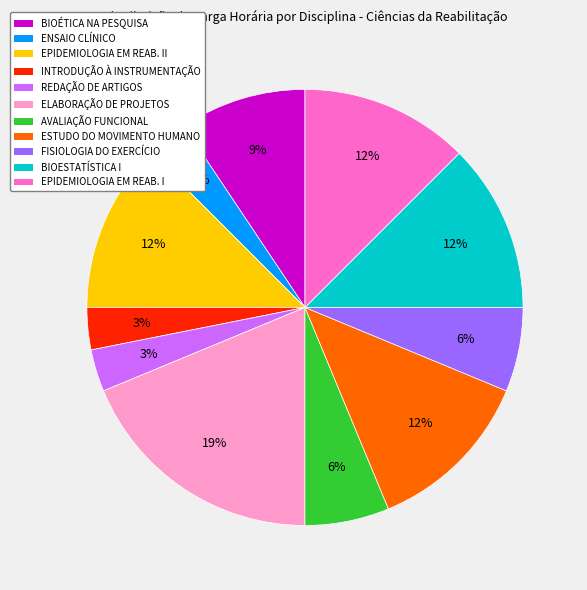

To the nearest percent, what is the difference between the largest and smallest slice percentages?

16%